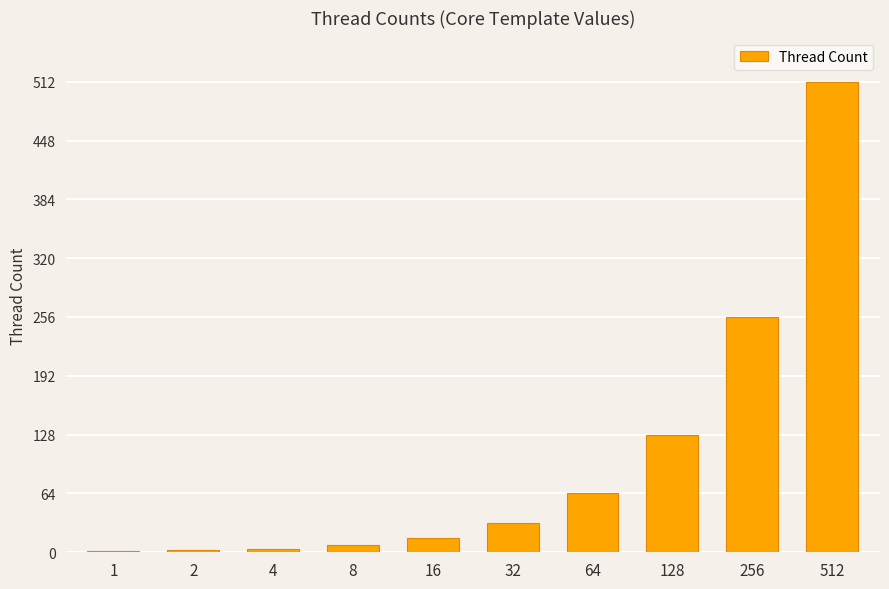

The value at 64 is 101. True or false?

False